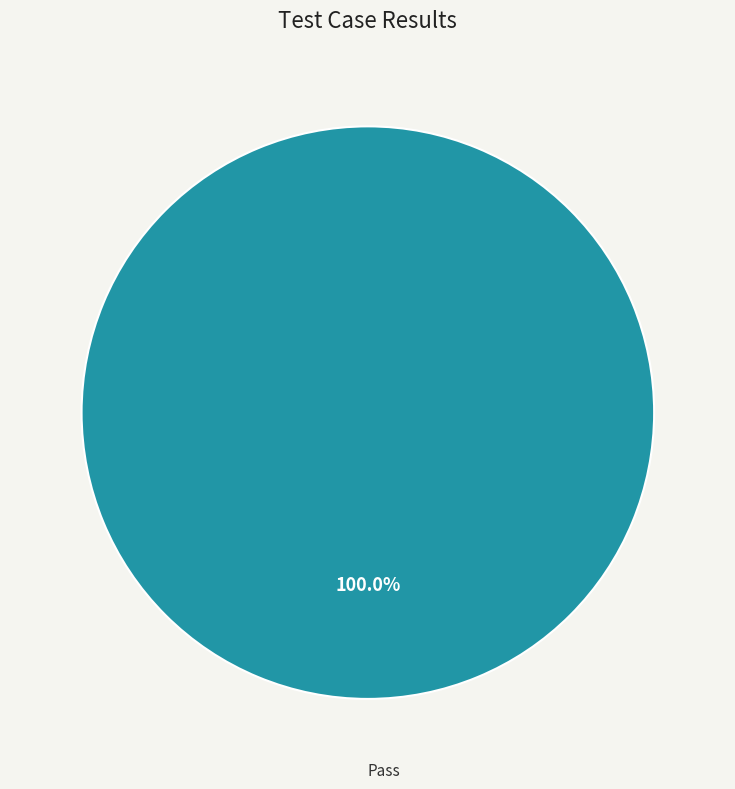

Rank the categories by value from highest to lowest.

Pass